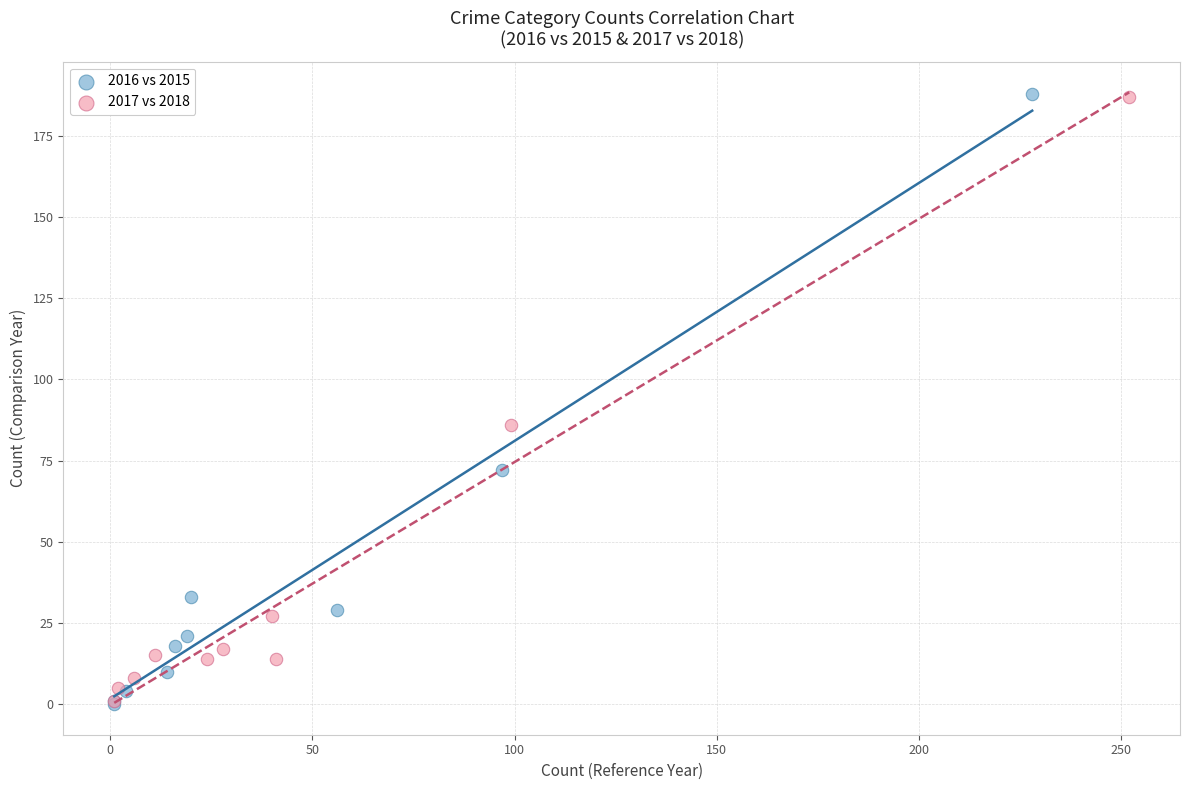

Which series has the largest Y range (max minus min)?

2016 vs 2015